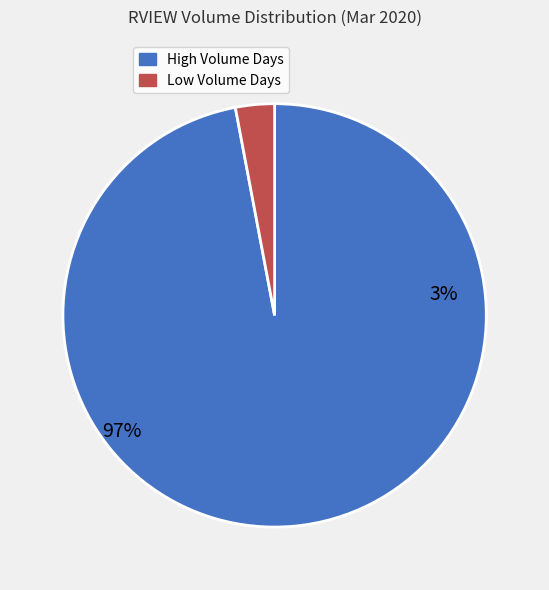

True or false: 2020-03-12 accounts for 9% of the total.

False